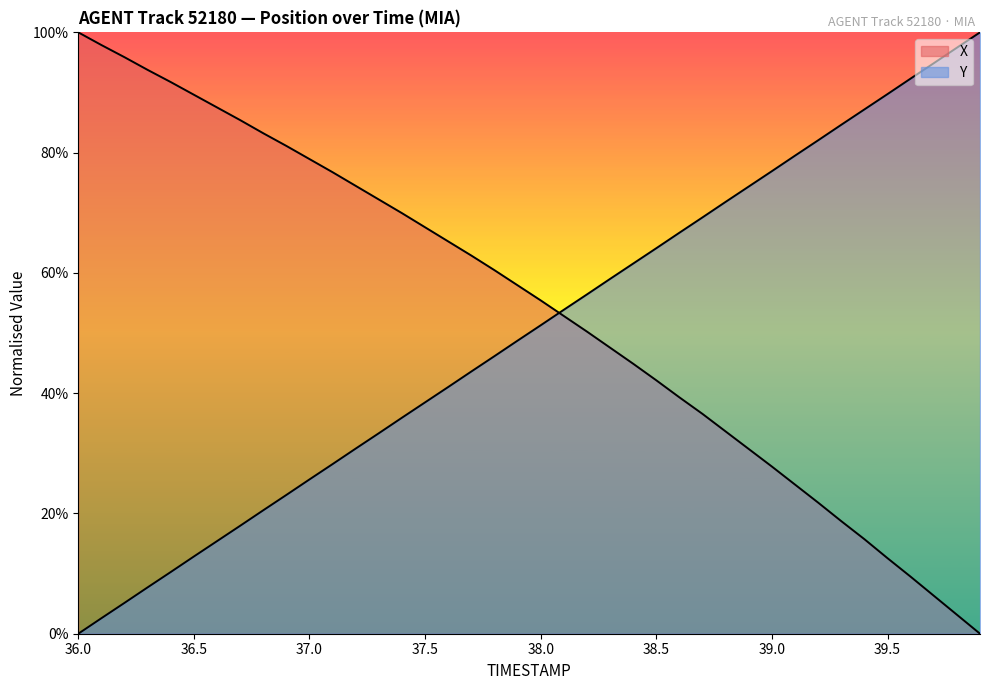

Does the chart have visible grid lines?

No